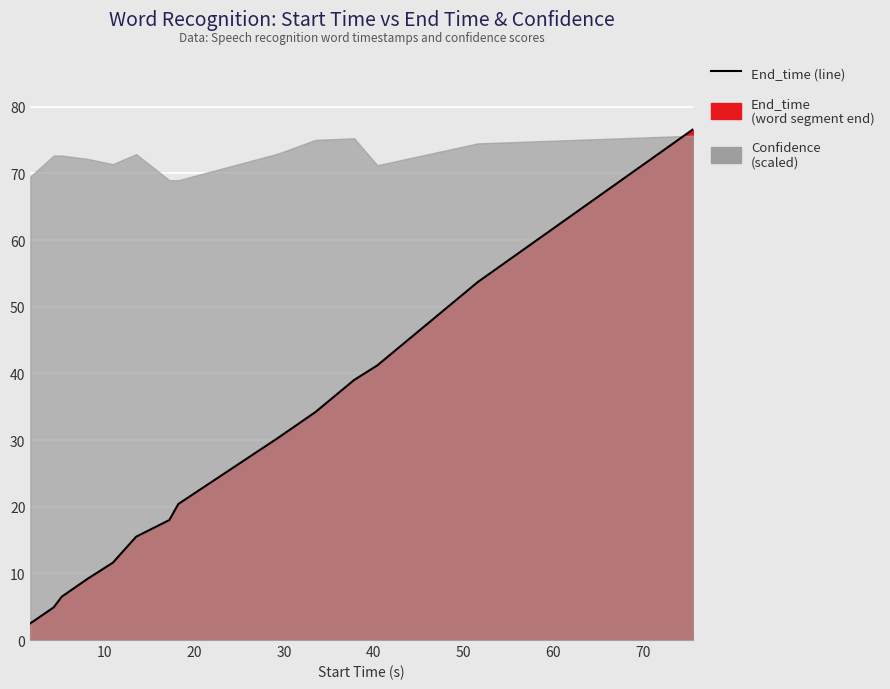

The value at 11 is 63.0. True or false?

False